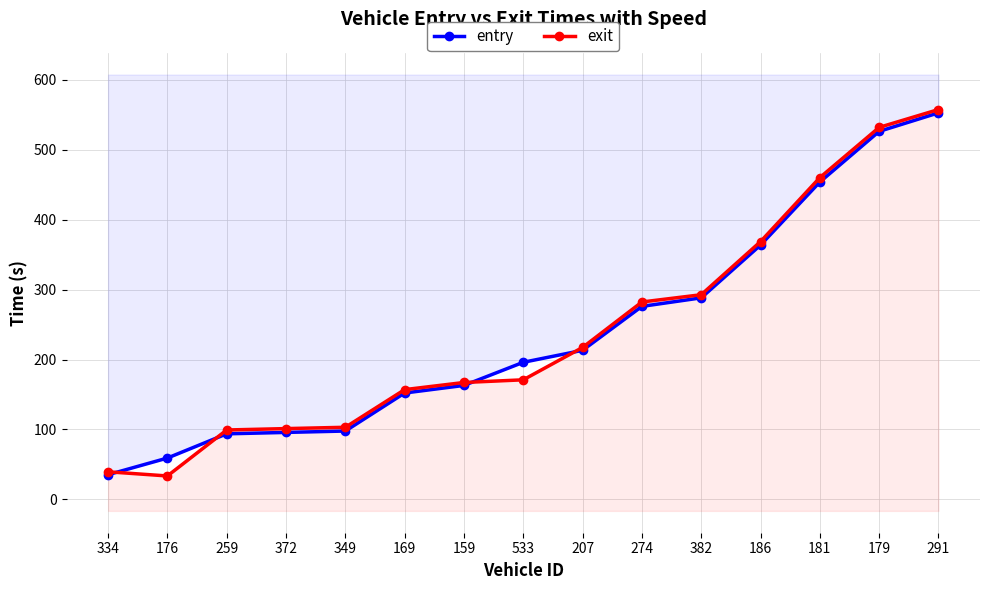

Rank the series by their average value, from lowest to highest.

entry, exit